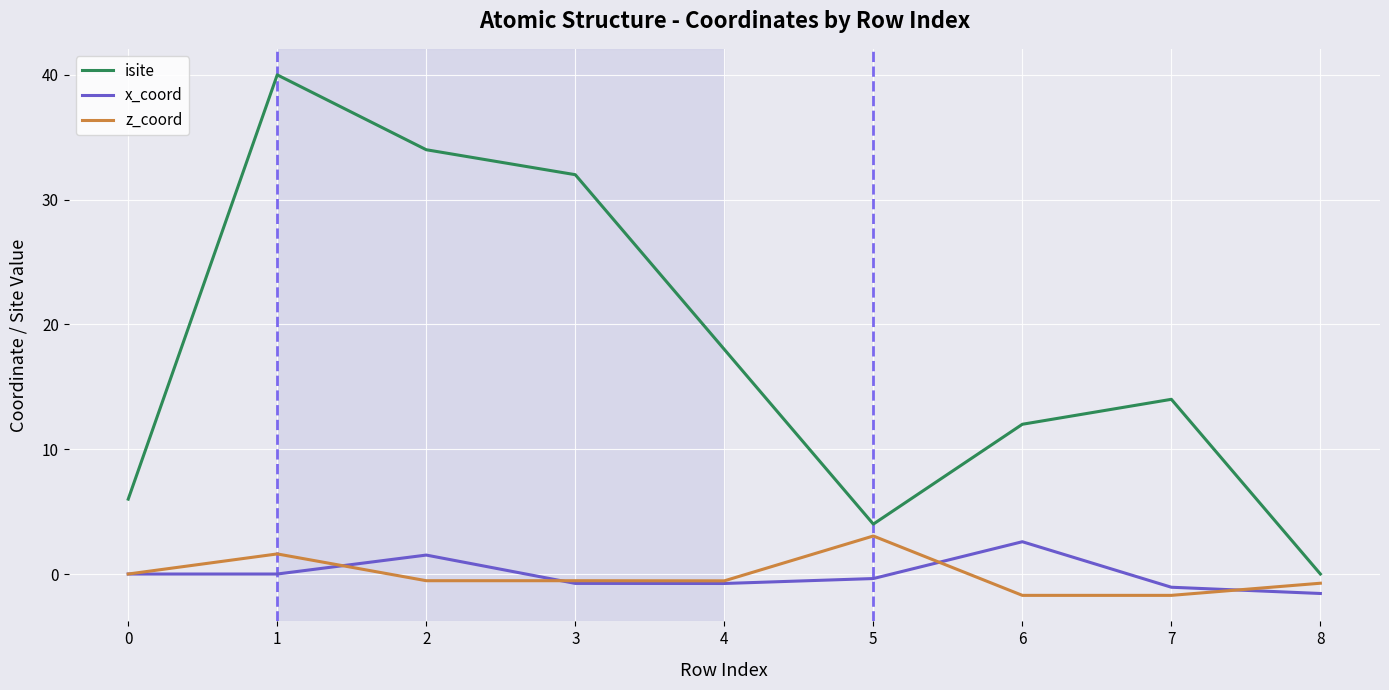

True or false: z_coord and isite intersect in this chart.

False